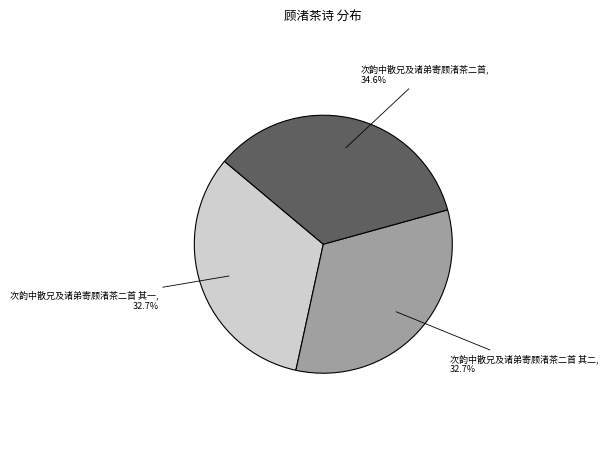

Does any single category account for the majority?

No